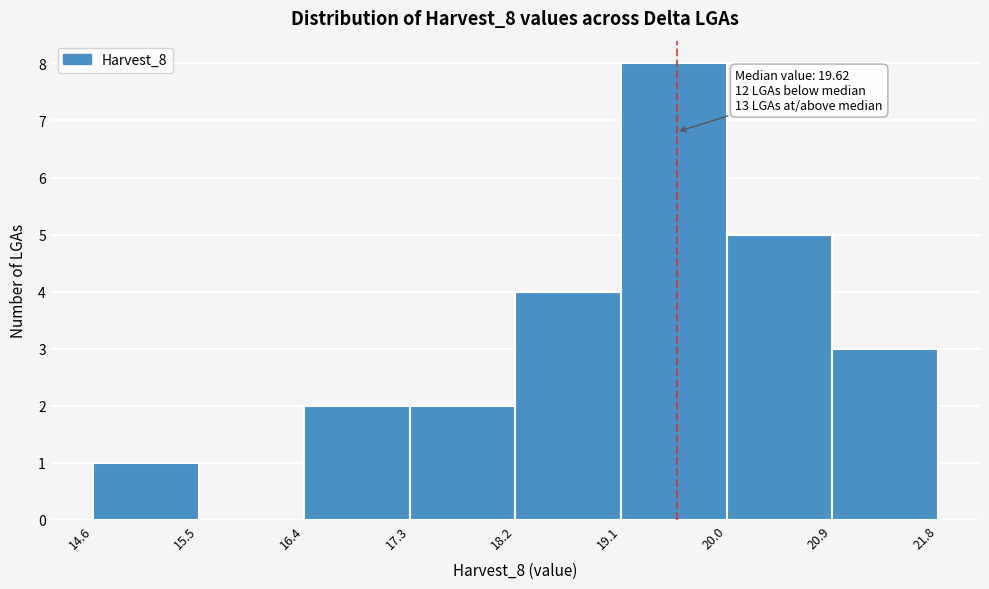

Over which range of the x-axis is the bar tallest?

19.1 to 20.0